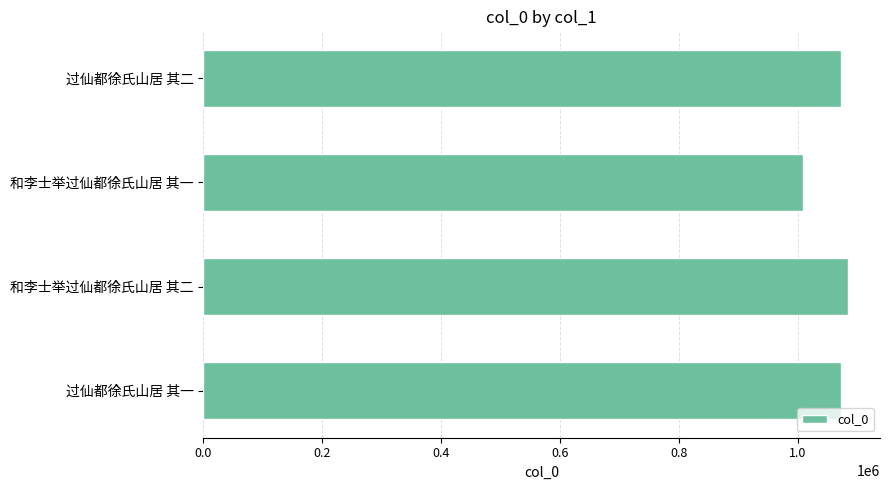

What is the smallest value displayed?

1007930